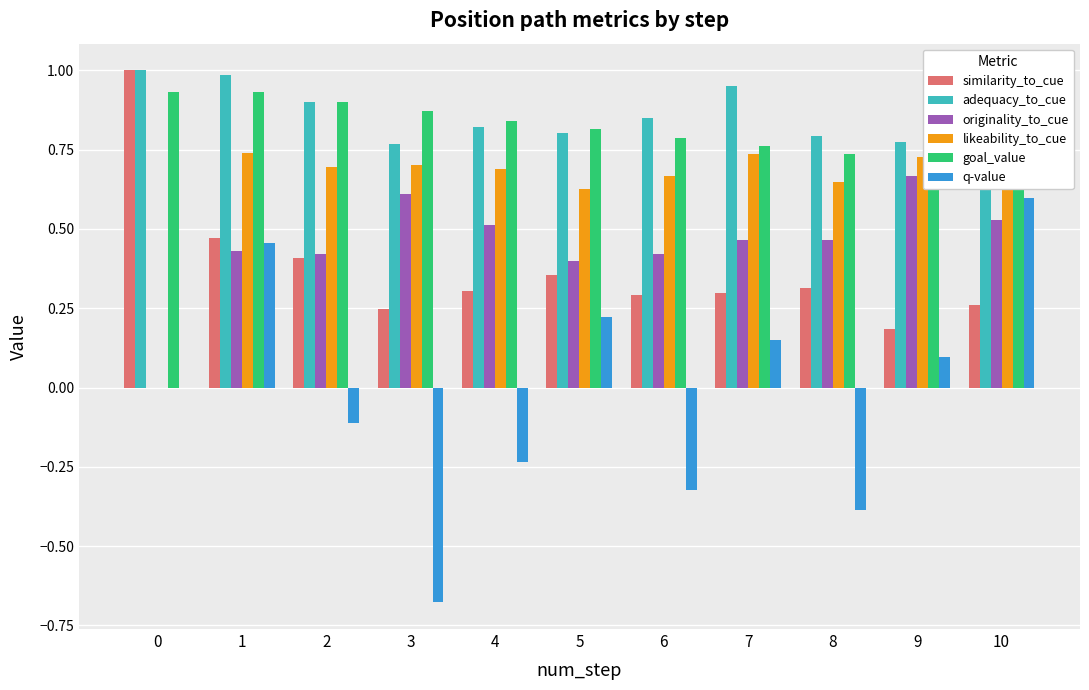

At 8, list the series in order from largest to smallest.

adequacy_to_cue, goal_value, likeability_to_cue, originality_to_cue, similarity_to_cue, q-value